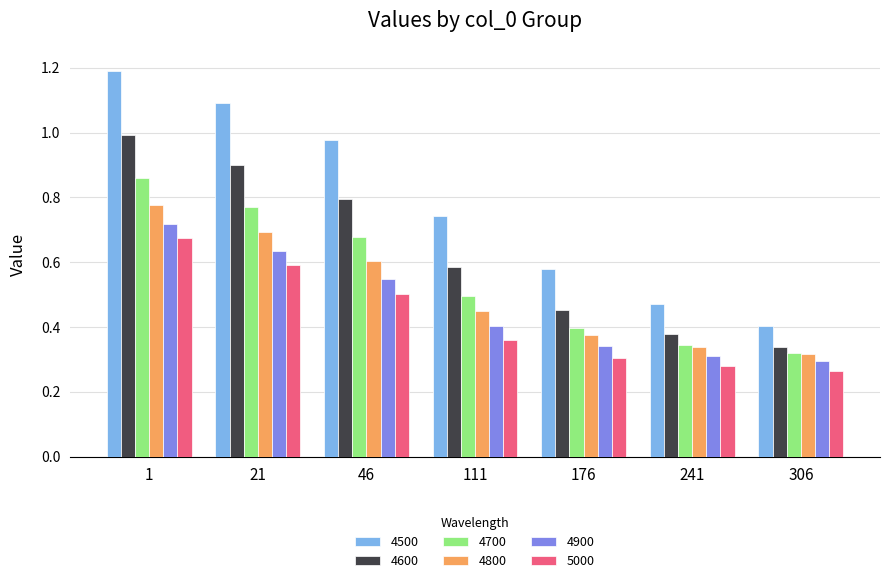

The 4600 series shows 0.6 at 306. True or false?

False